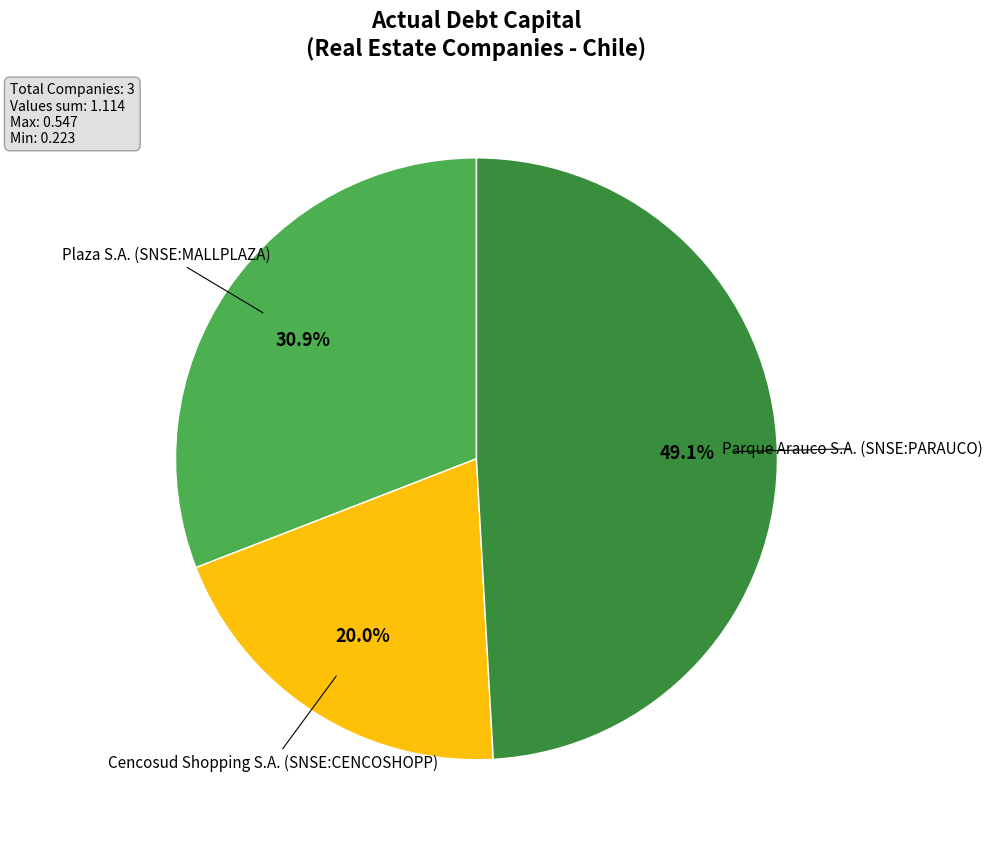

How many segments does this pie chart have?

3